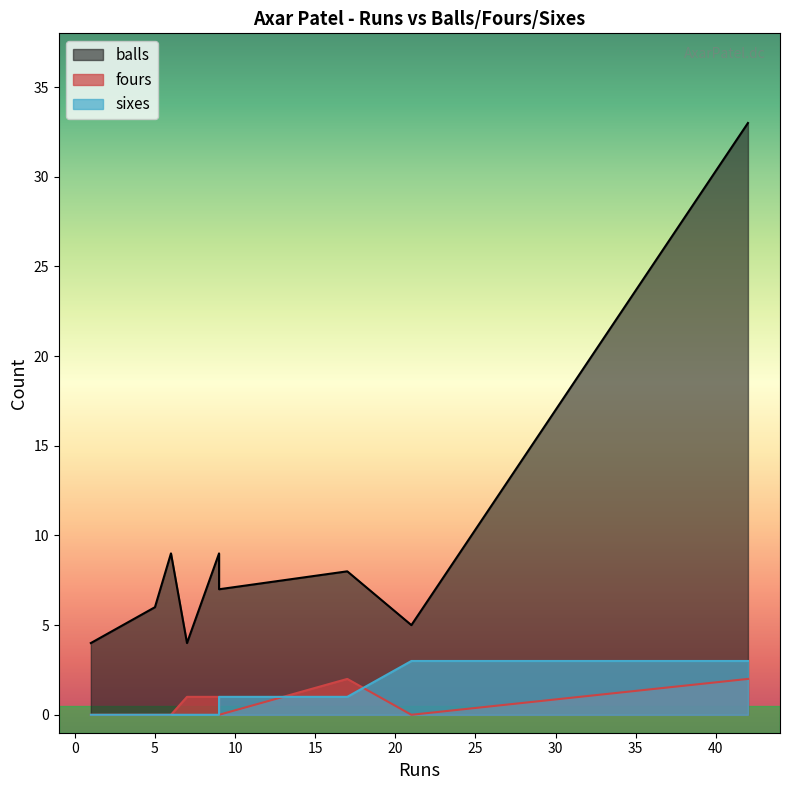

What is the average value of the balls series?

9